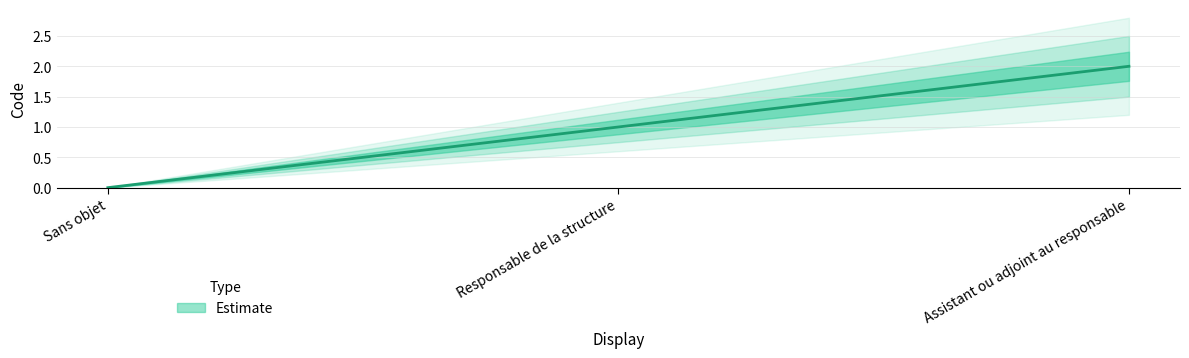

Count the values in the range 0 to 2.

3